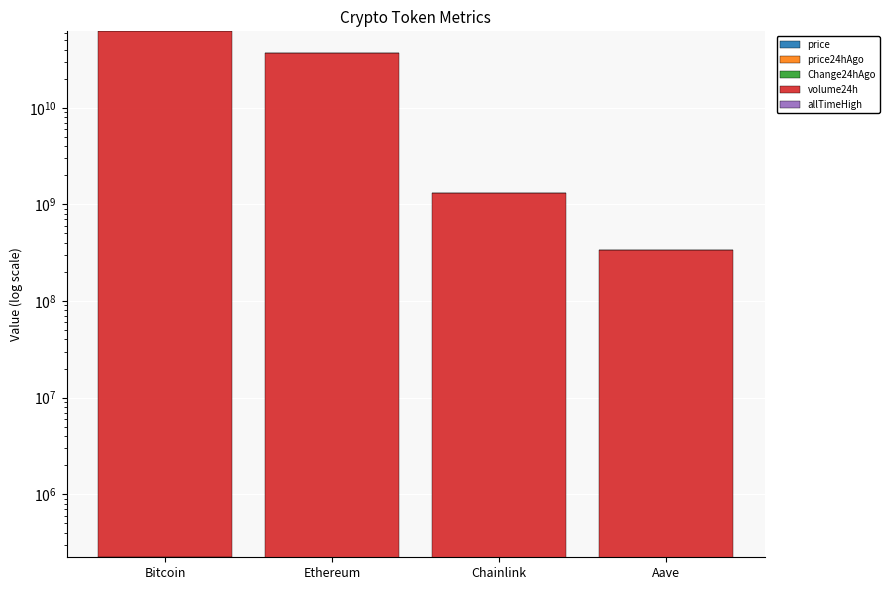

At Bitcoin, list the series in order from largest to smallest.

volume24h, allTimeHigh, price, price24hAgo, Change24hAgo